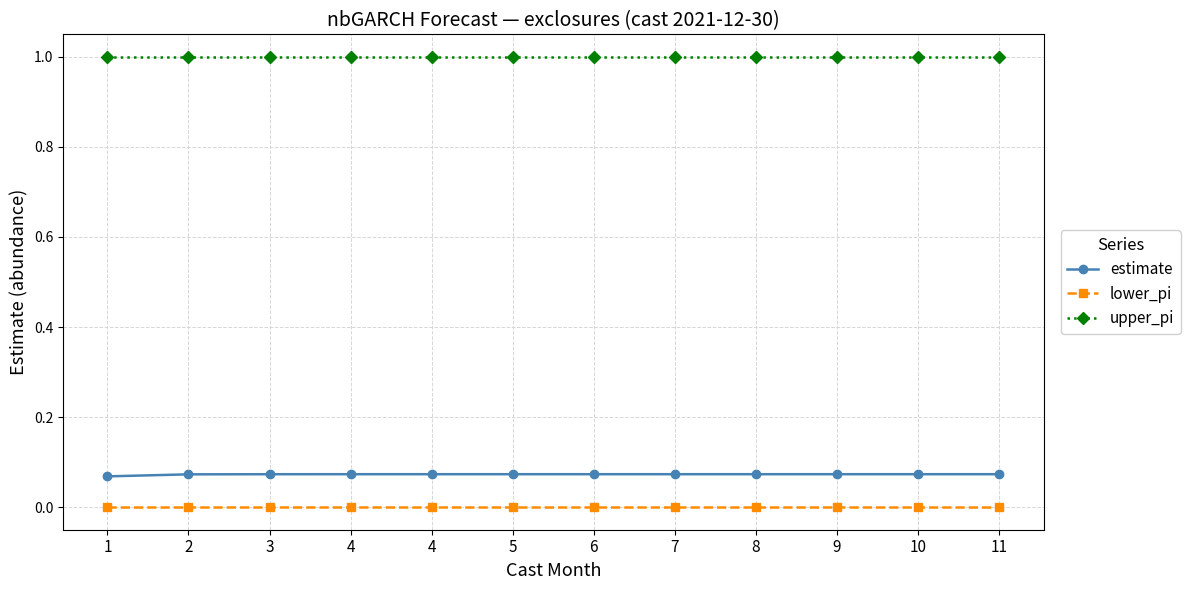

What is the spread (max minus min) of values at 4?

1.0